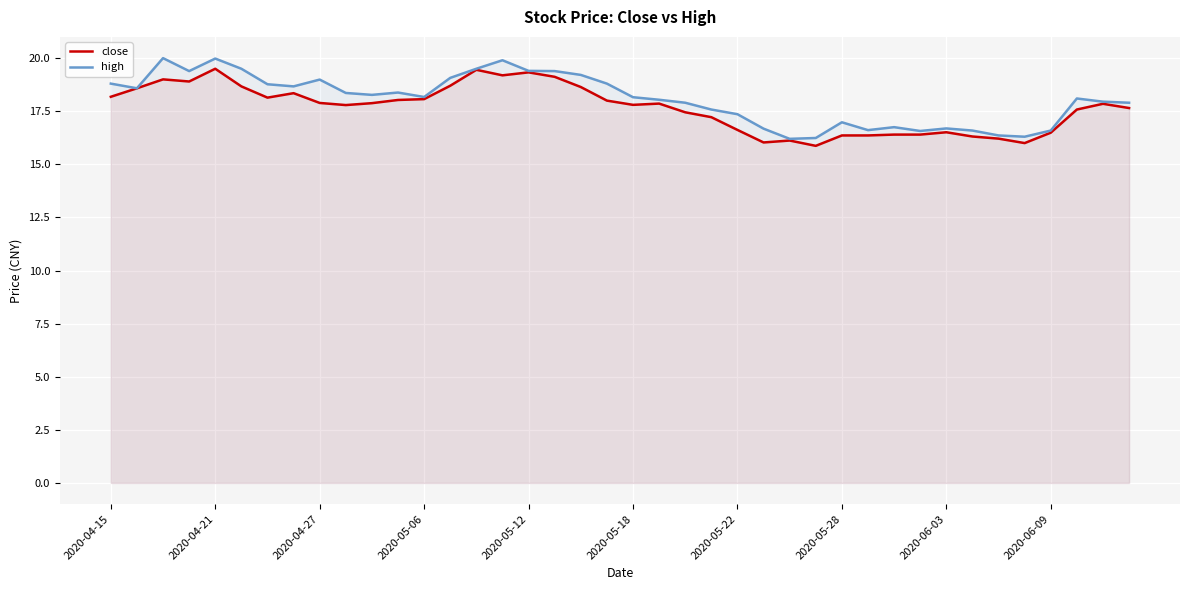

What is the minimum value shown in the chart?

15.9